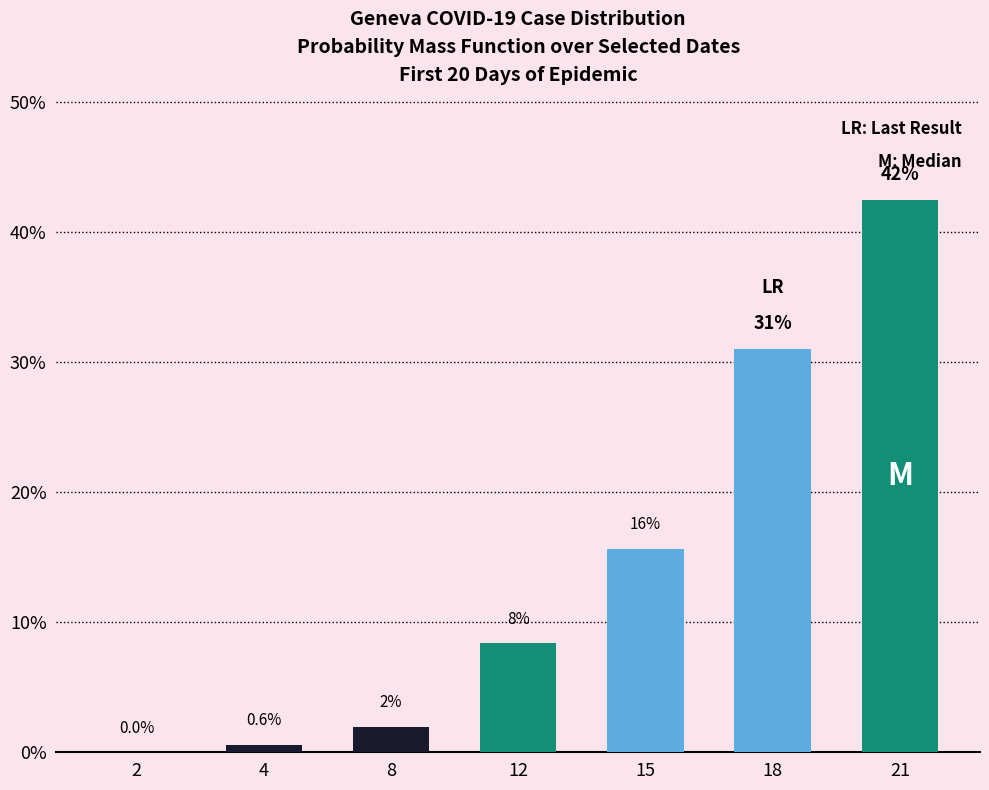

Is it true that the value at 18 is 54.9?

False